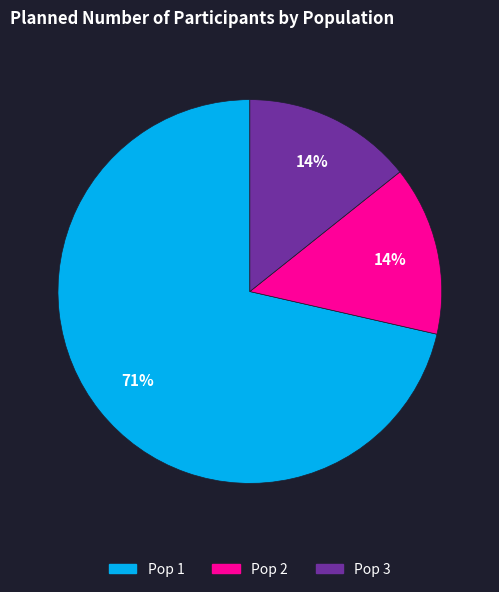

Is it true that Pop 3 is 14% of the pie?

True